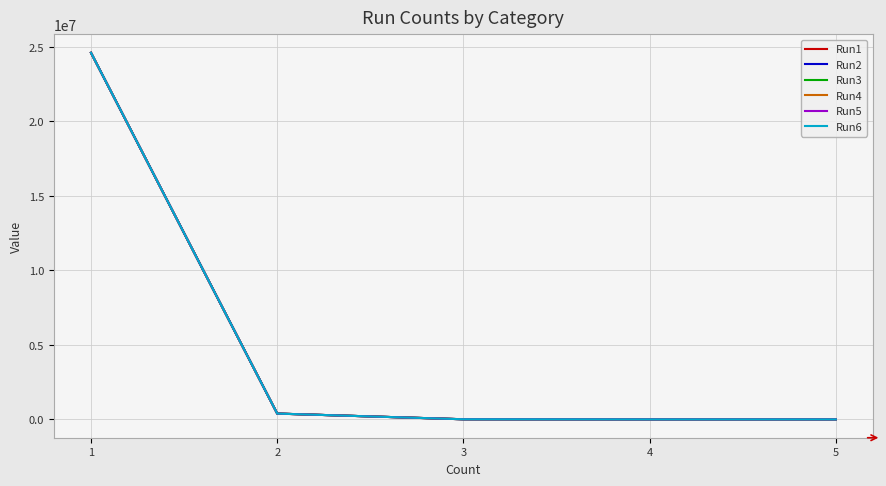

What is the minimum value for Run2?

6